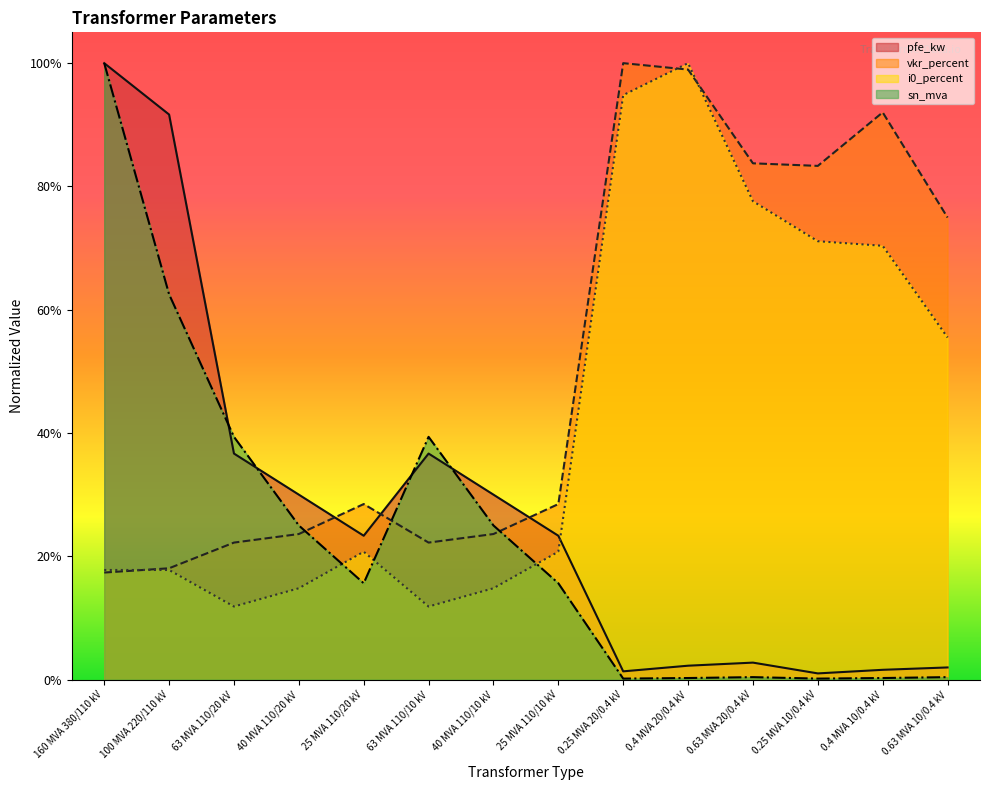

What position from the left is 40 MVA 110/20 kV?

4